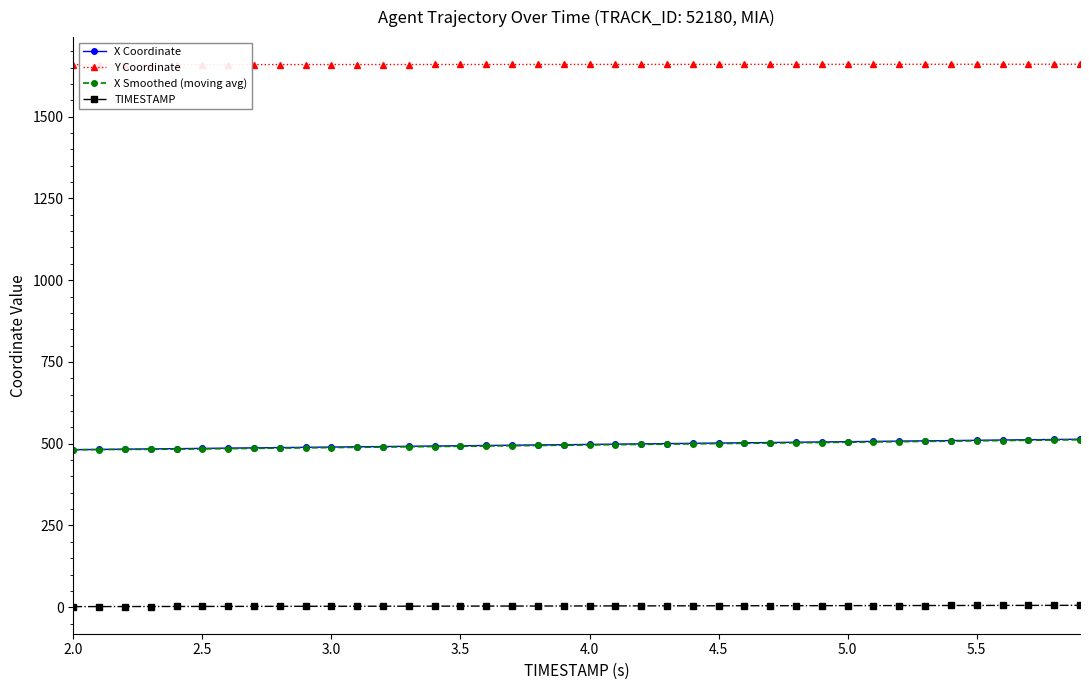

True or false: Y Coordinate and X Smoothed (moving avg) intersect in this chart.

False